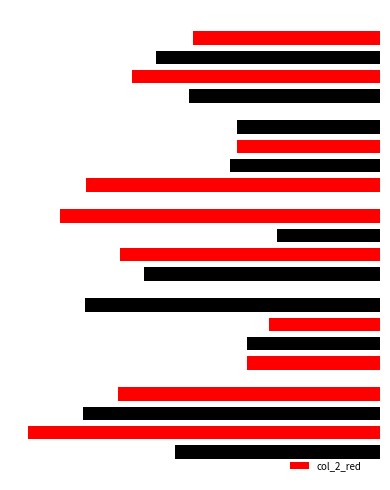

How many bars are there in total?

20